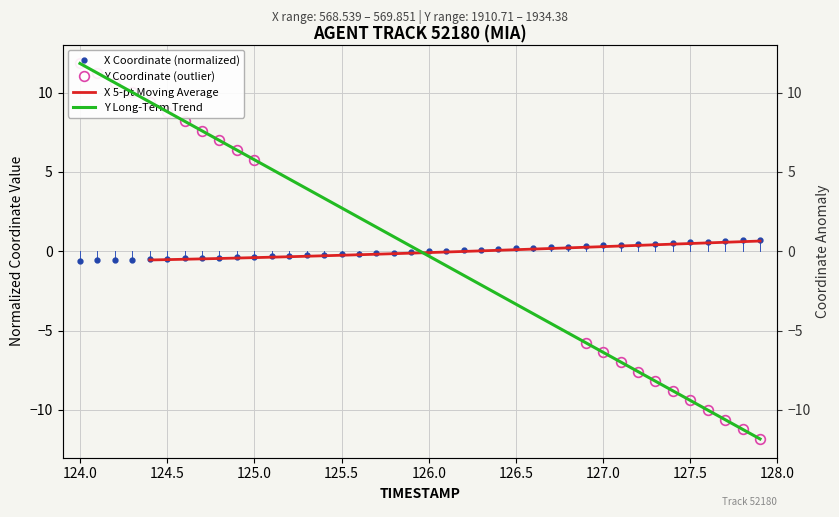

True or false: X Coordinate (normalized) has more than 1 interior local peaks.

False